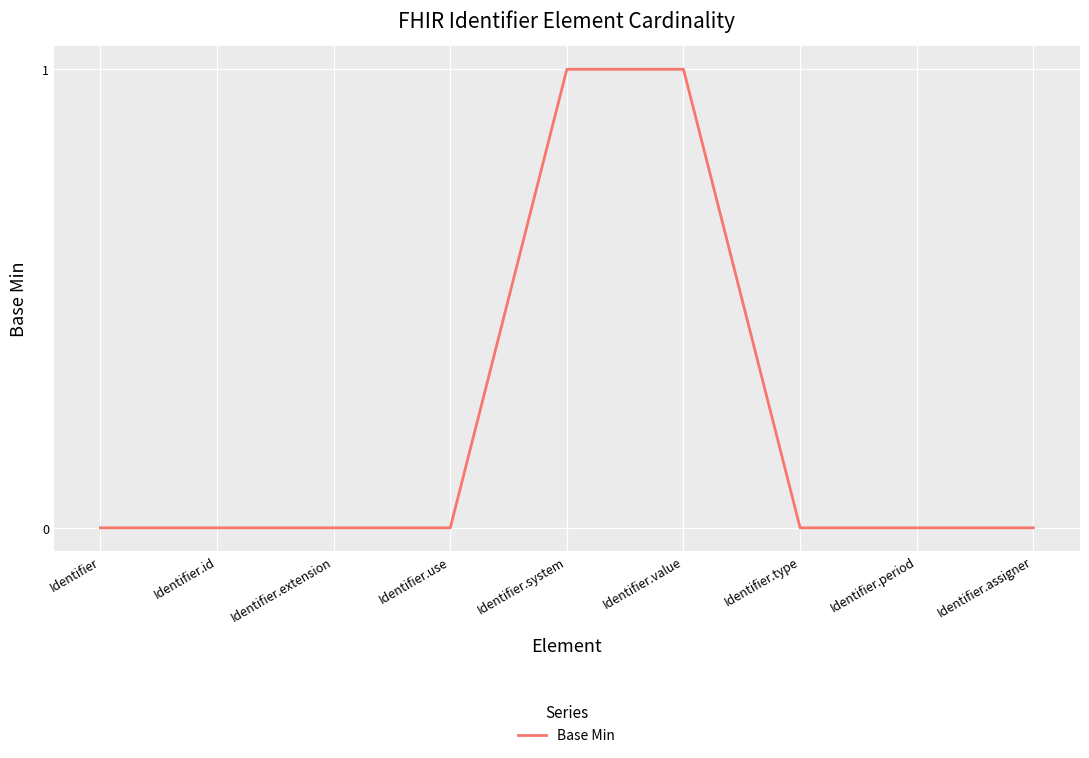

What is the change in value from Identifier.id to Identifier.system?

+1